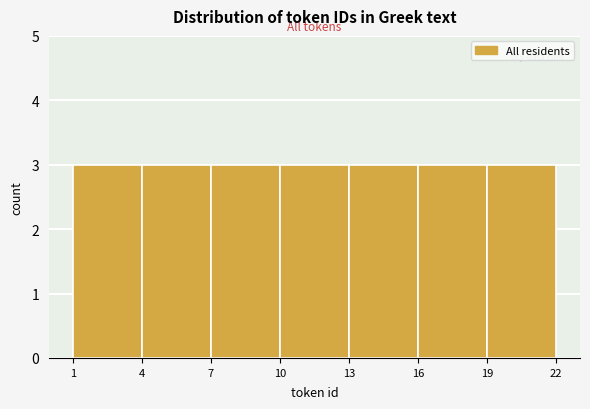

How tall is the bar that spans 13 to 16 on the x-axis? The values are not printed on the chart, so give them approximately, as read against the axis.

3